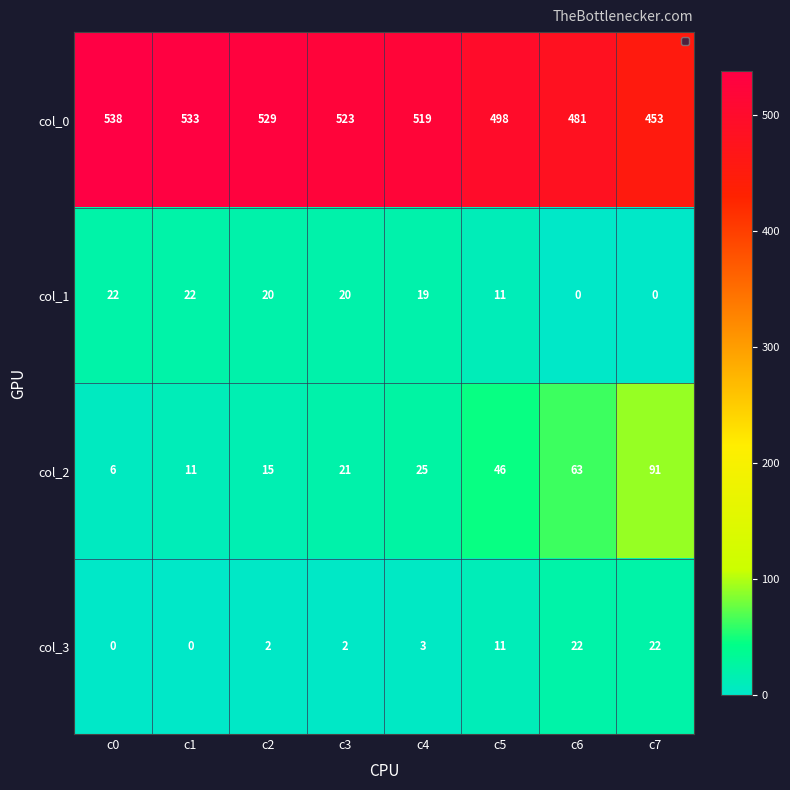

Which category has the lowest value in the col_0 series?

c7